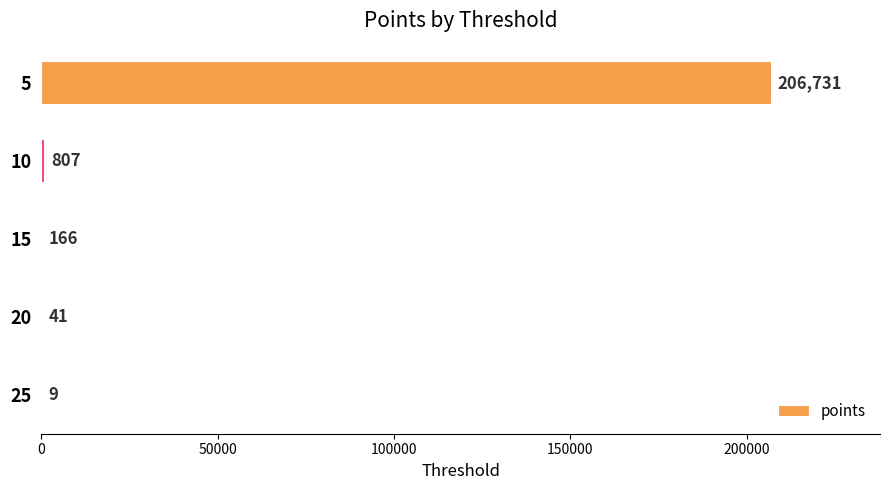

What is the change in value from 15 to 25?

-157